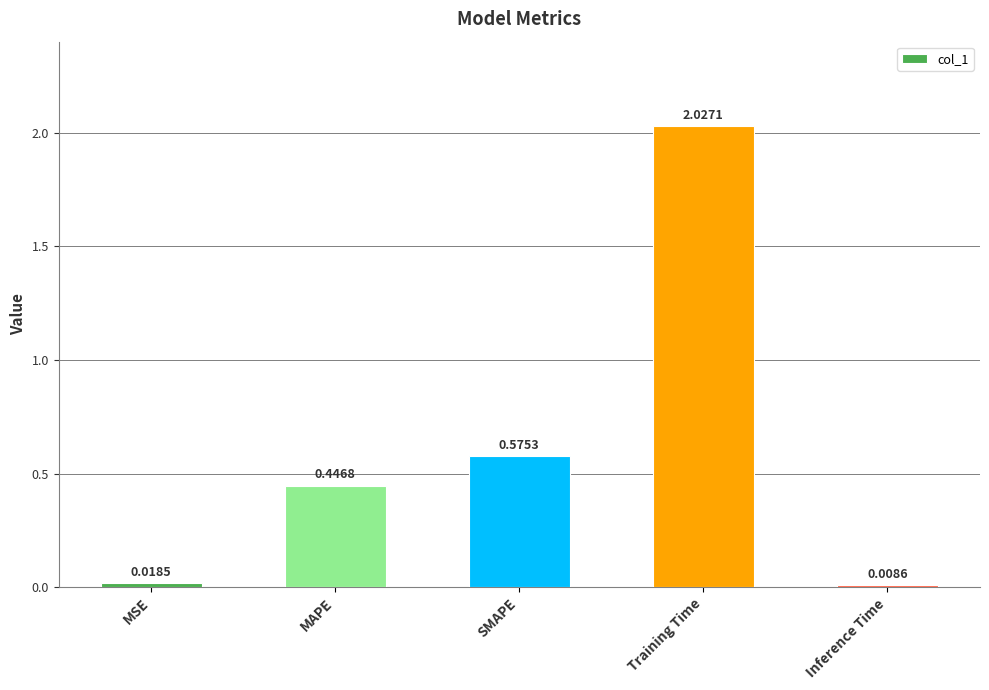

How many bars are there in total?

5